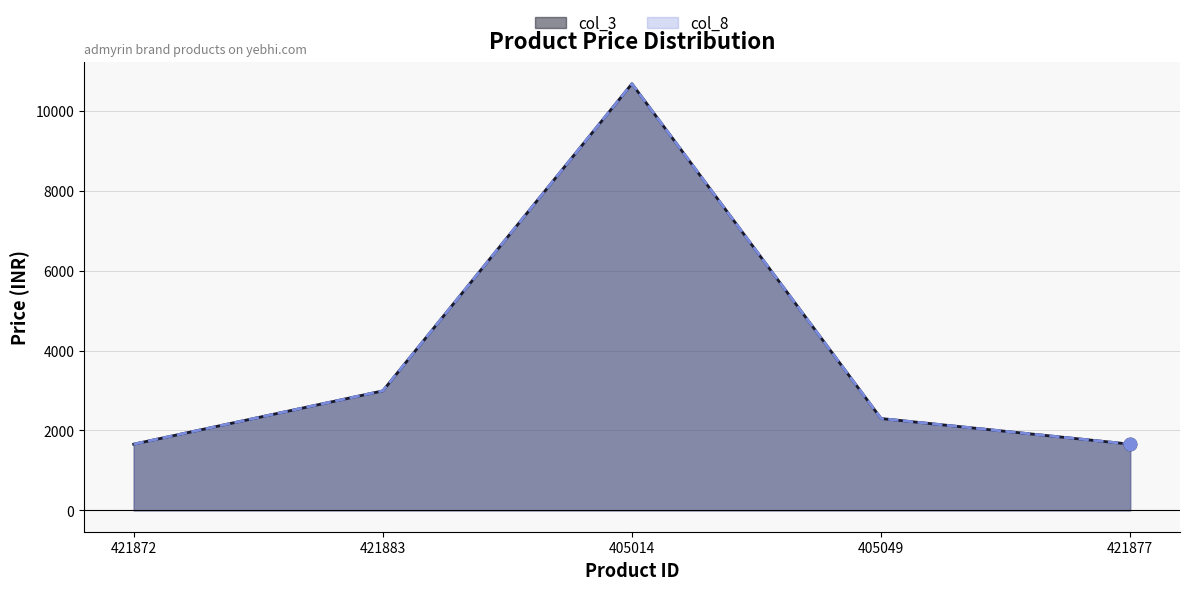

Which series contains the lowest Y value?

col_3